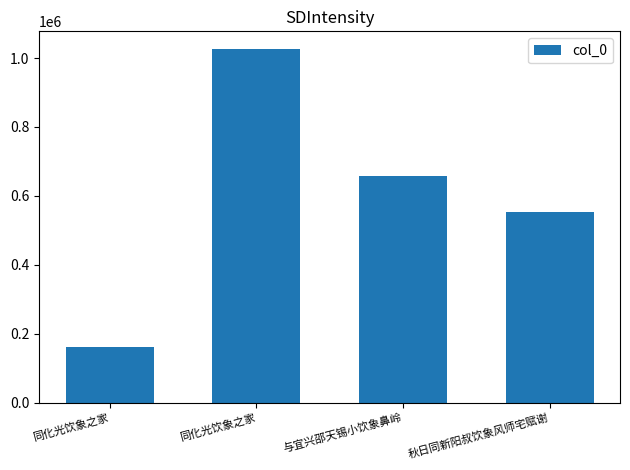

Approximately how many times larger is the value at 与宜兴邵天锡小饮象鼻岭 compared to 同化光饮象之家?

0.6